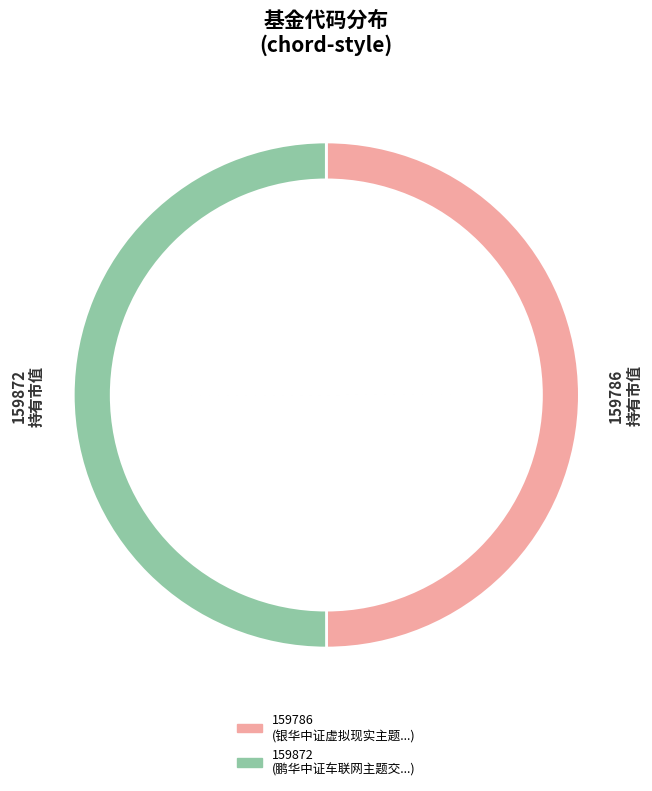

How many slices are in this pie chart?

2